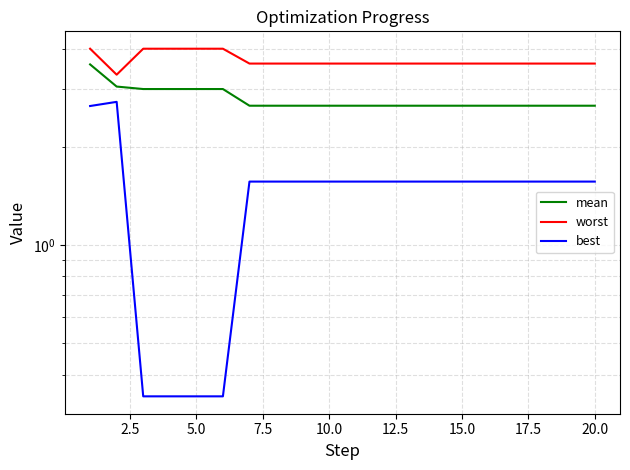

True or false: worst and best intersect in this chart.

False